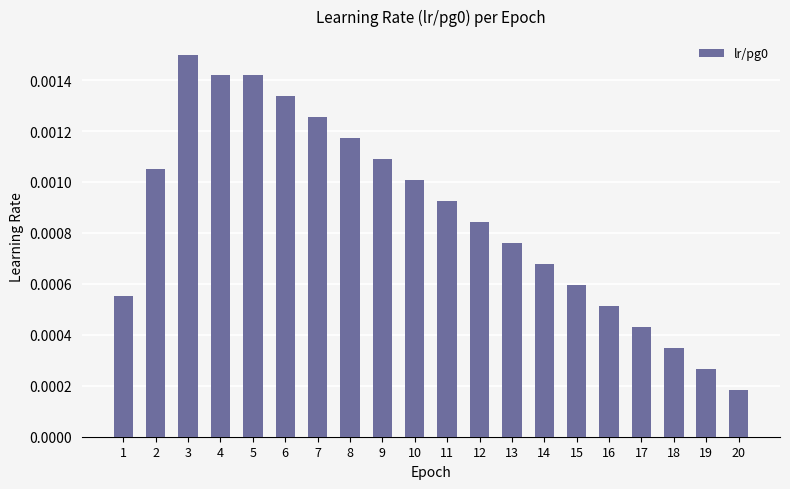

Which has a higher value, 14 or 18?

14